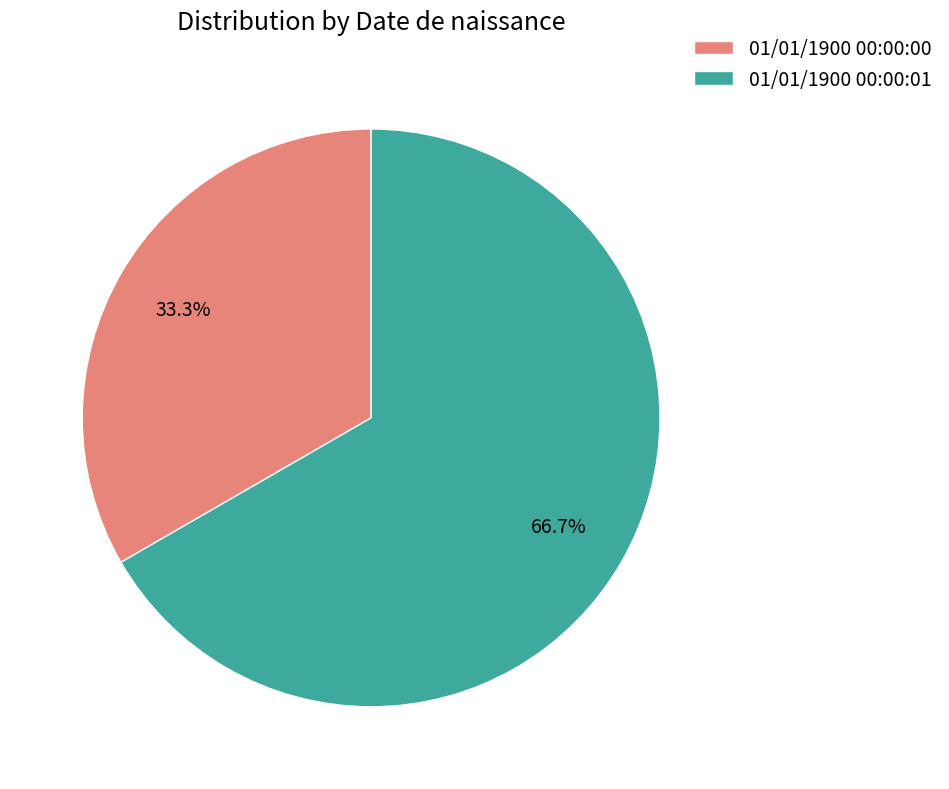

The 01/01/1900 00:00:00 slice represents 26% of the pie. True or false?

False